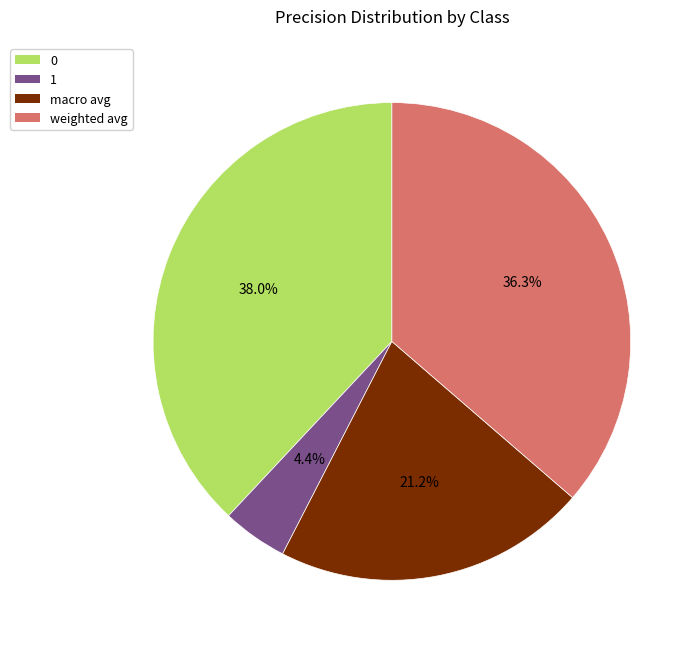

To the nearest percent, what is the difference between the largest and smallest slice percentages?

34%